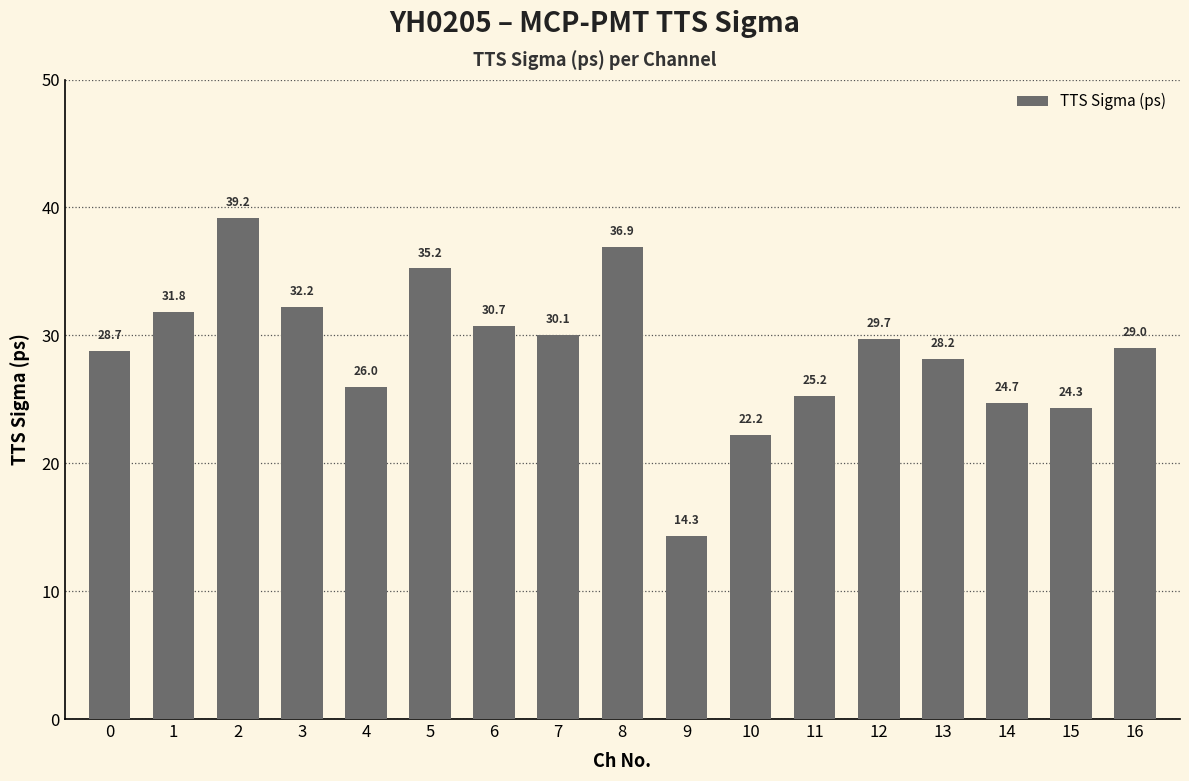

What is the approximate value at 15?

24.3